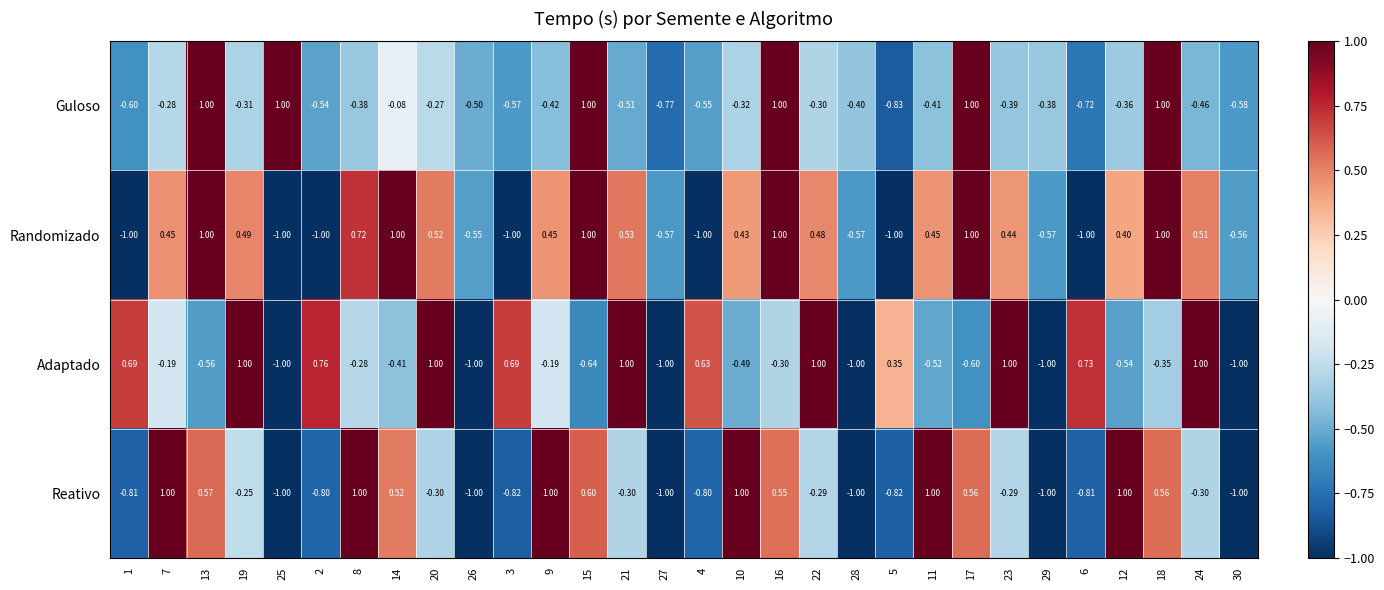

Which series has the largest total across all categories?

Randomizado